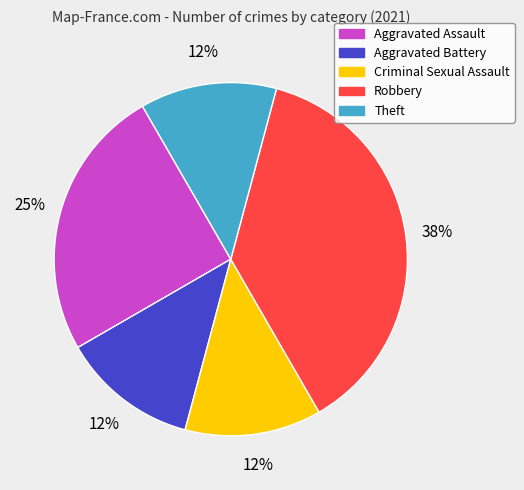

What is the ratio of the value at Aggravated Battery to the value at Robbery?

0.3